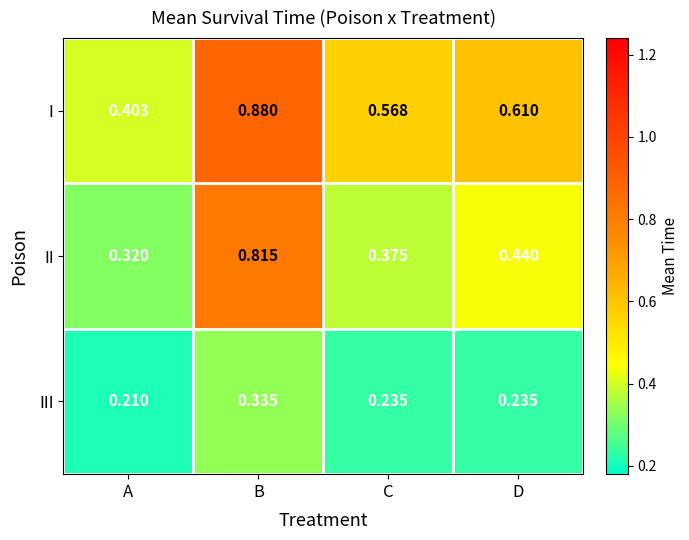

Which series has the largest range (max minus min)?

II